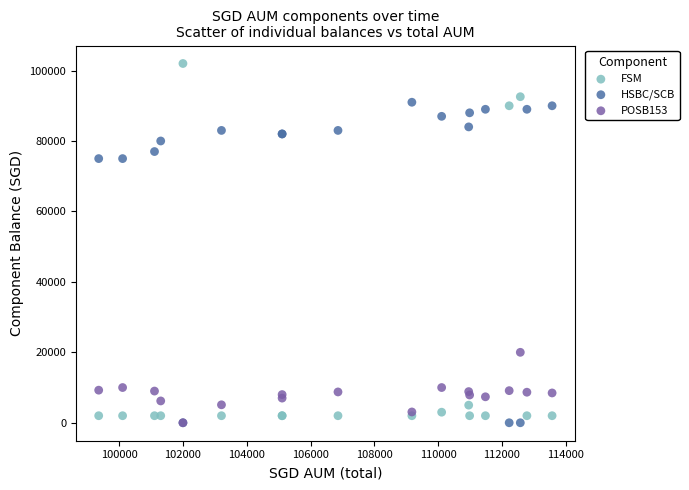

In the HSBC/SCB series, what Y value is closest to 45500?

75000